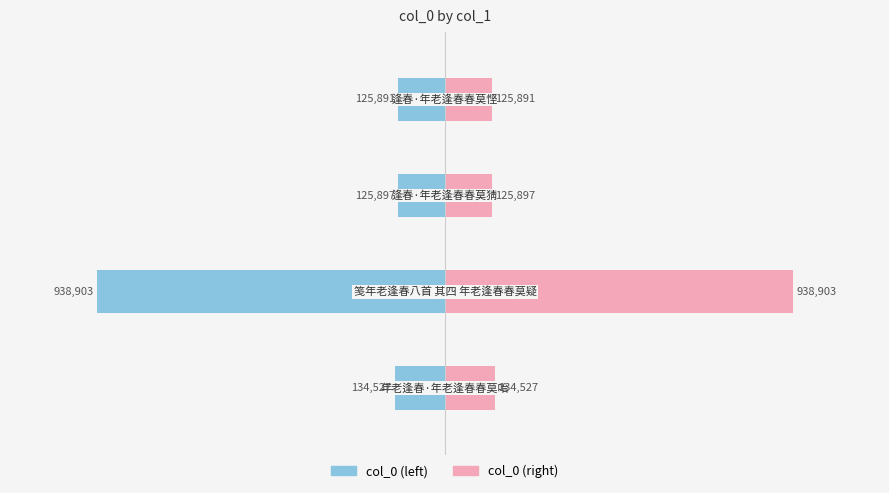

What is the difference between the second highest and minimum values in the col_0 (right) series?

8636